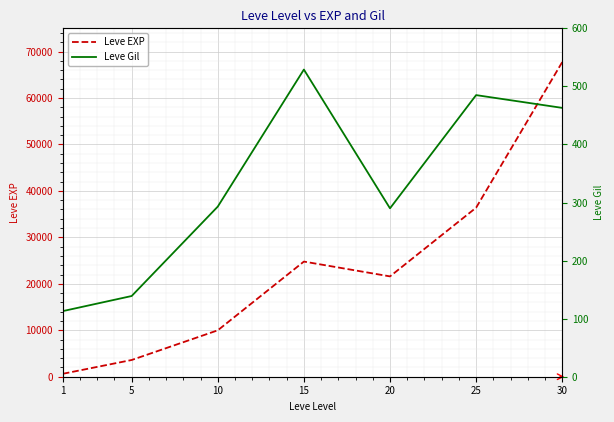

How many values in the Leve Gil series exceed 293?

3